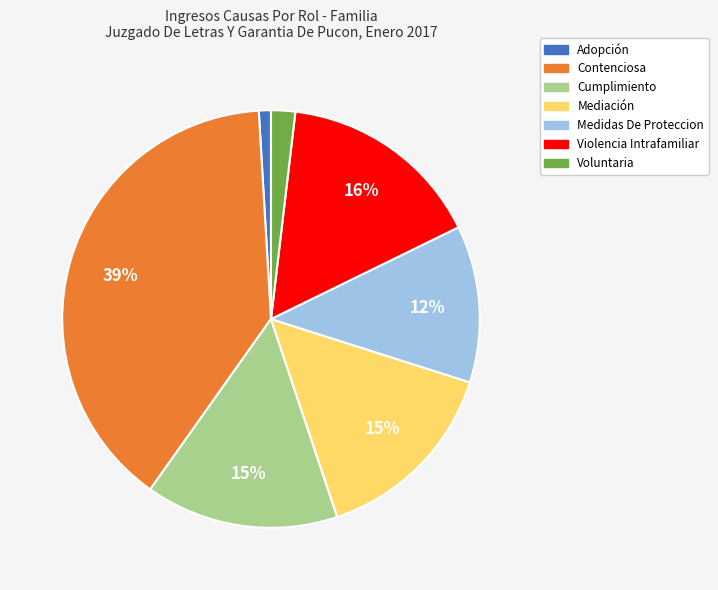

Approximately how many times larger is the value at Medidas De Proteccion compared to Cumplimiento?

0.8